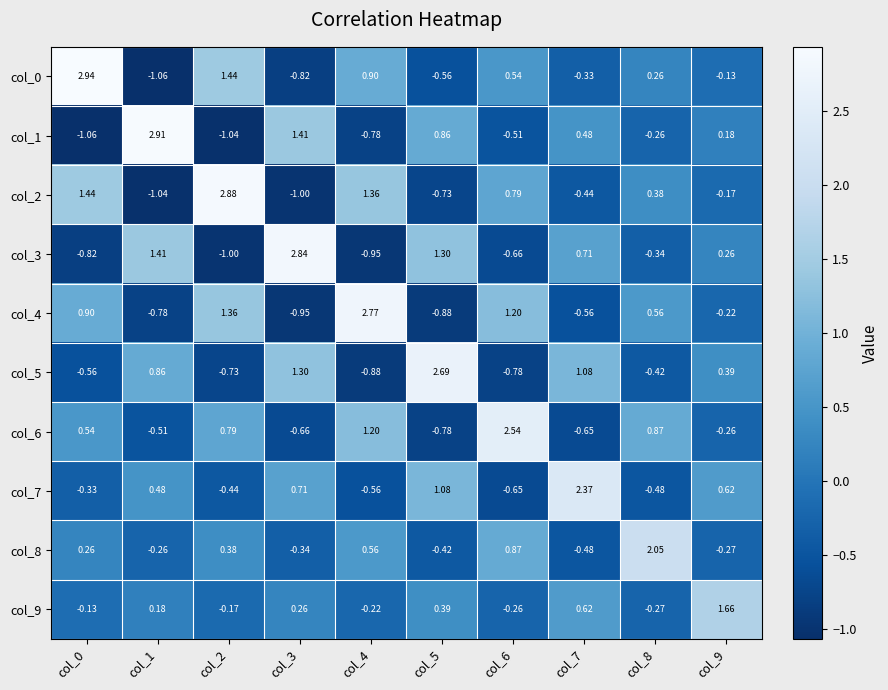

Is the value of col_6 at col_9 greater than the value of col_3 at col_5?

No